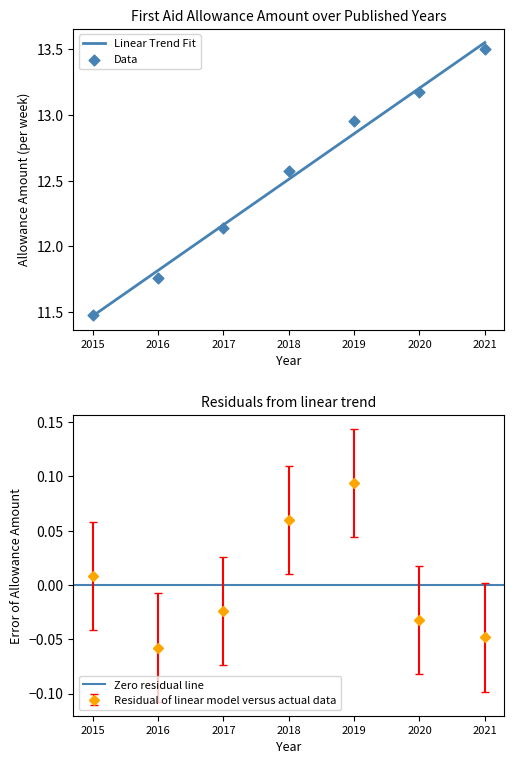

Which category has the highest value in the Linear Trend Fit series?

2021